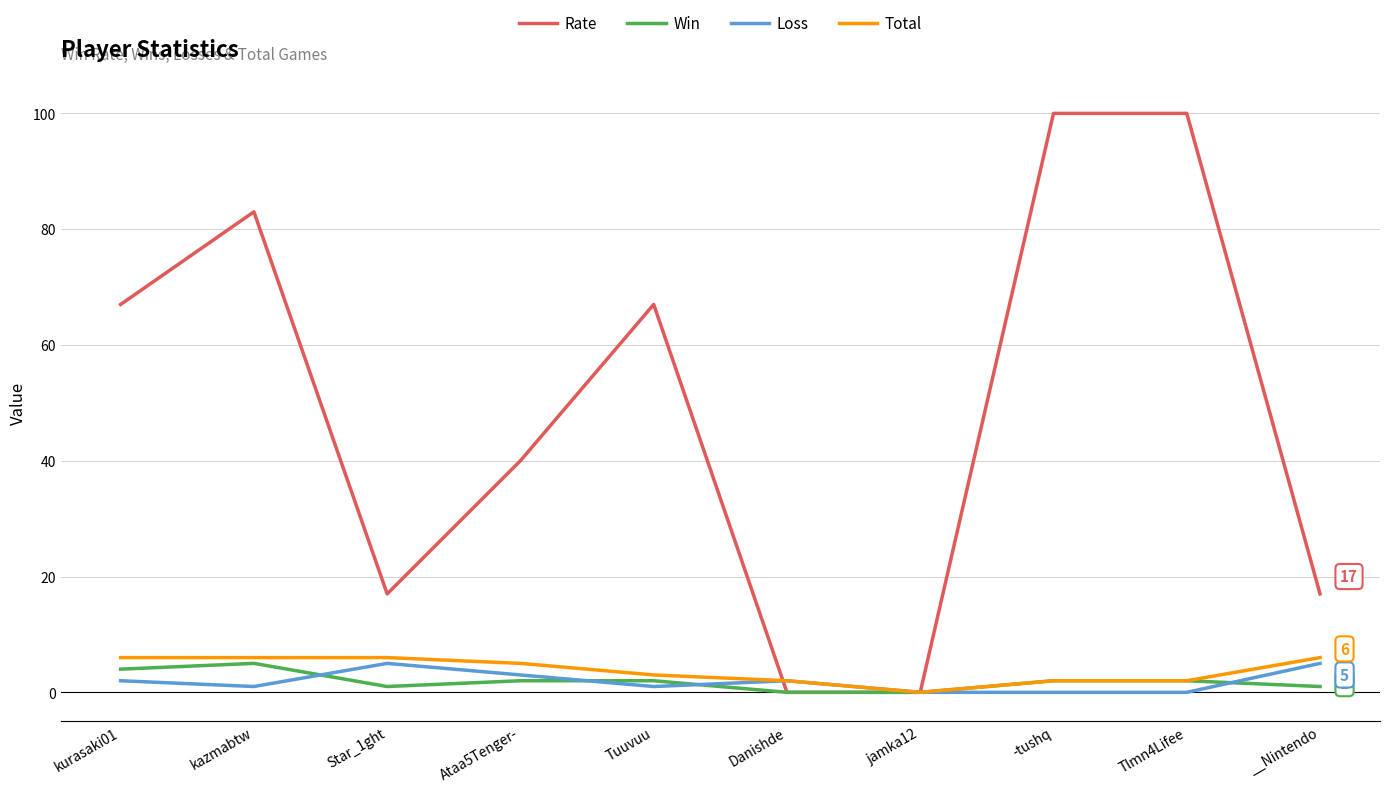

What is the average value of the Loss series?

2